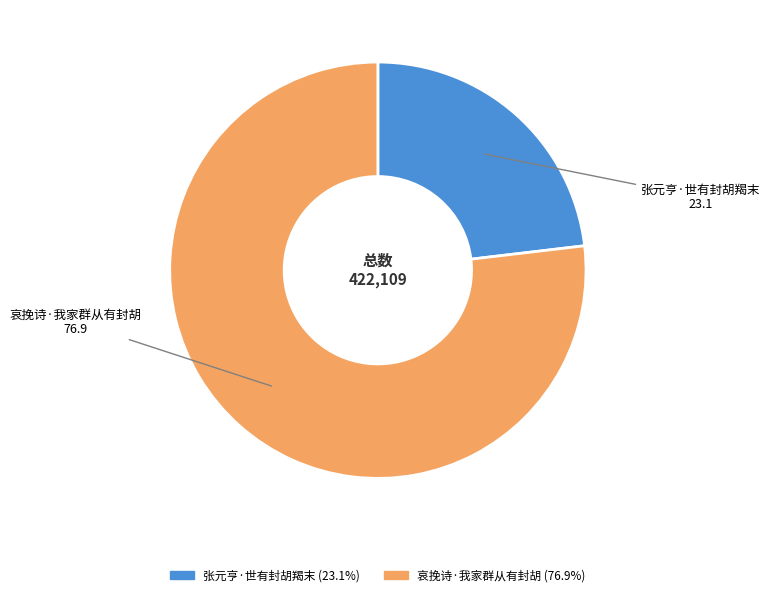

Which category has the biggest portion of the pie?

哀挽诗·我家群从有封胡